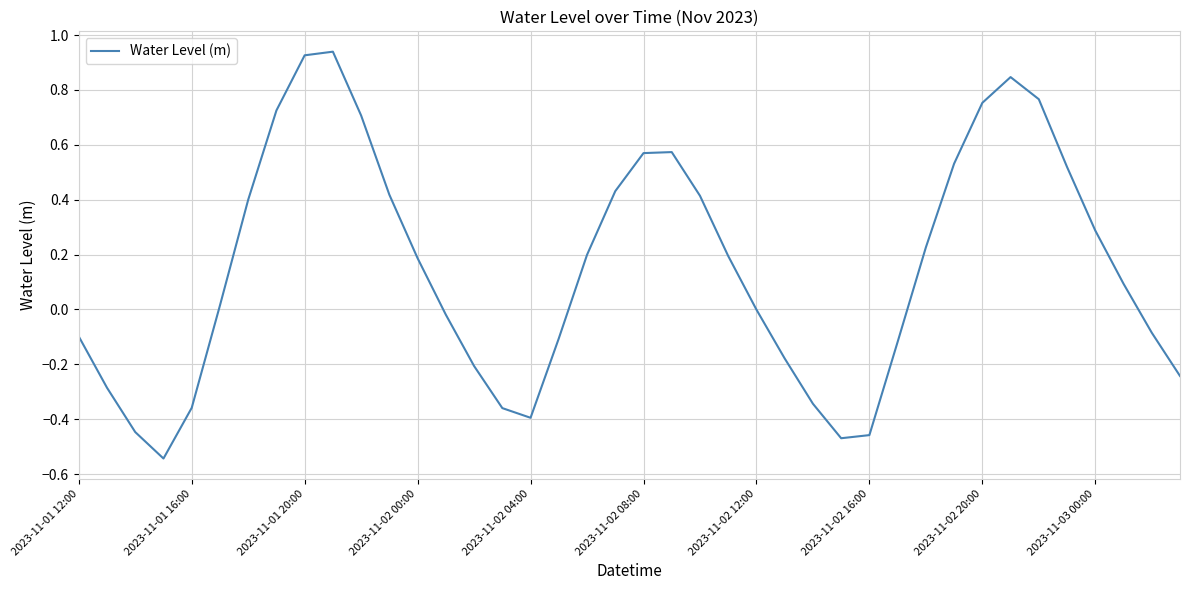

What is the difference between the maximum and minimum values?

1.5